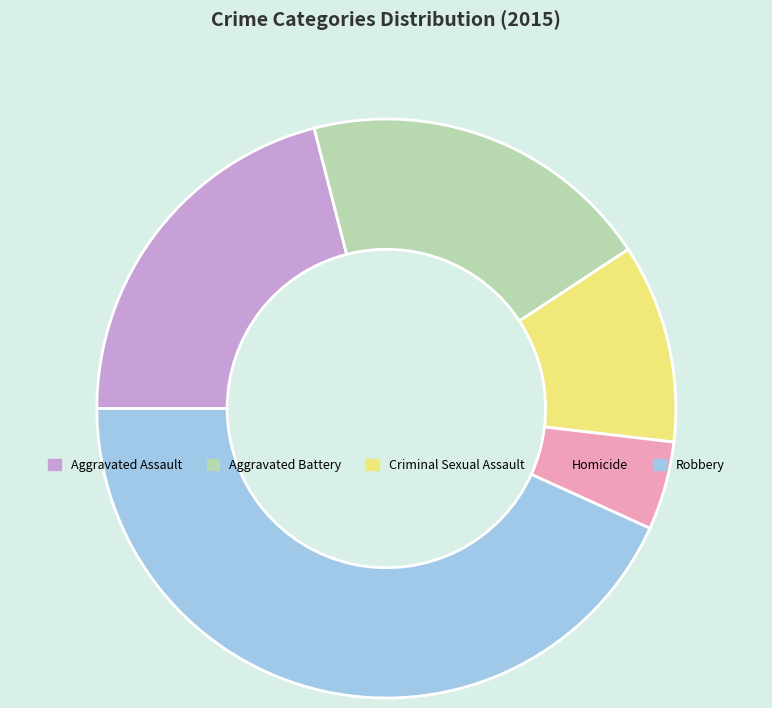

Between Aggravated Assault and Criminal Sexual Assault, which is larger?

Aggravated Assault